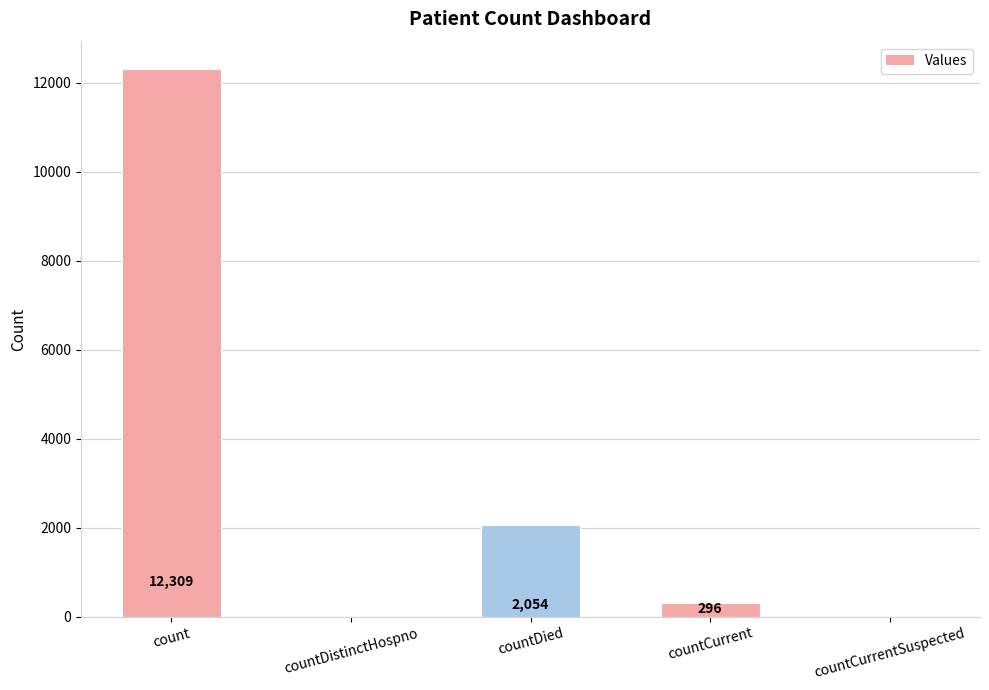

Between count and countCurrent, which is larger?

count